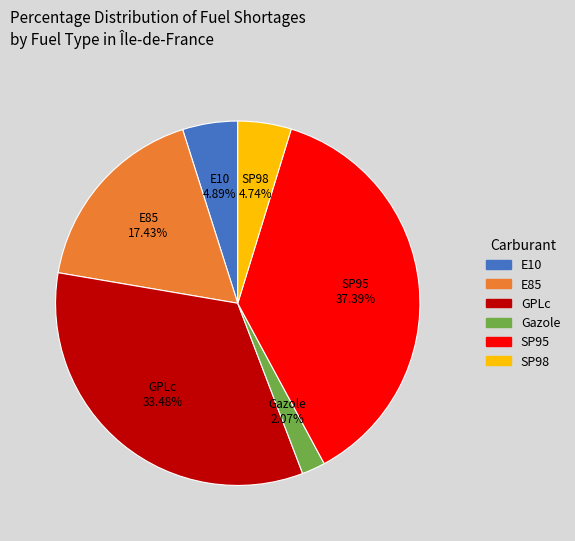

What portion of the pie excludes SP95?

62.6%